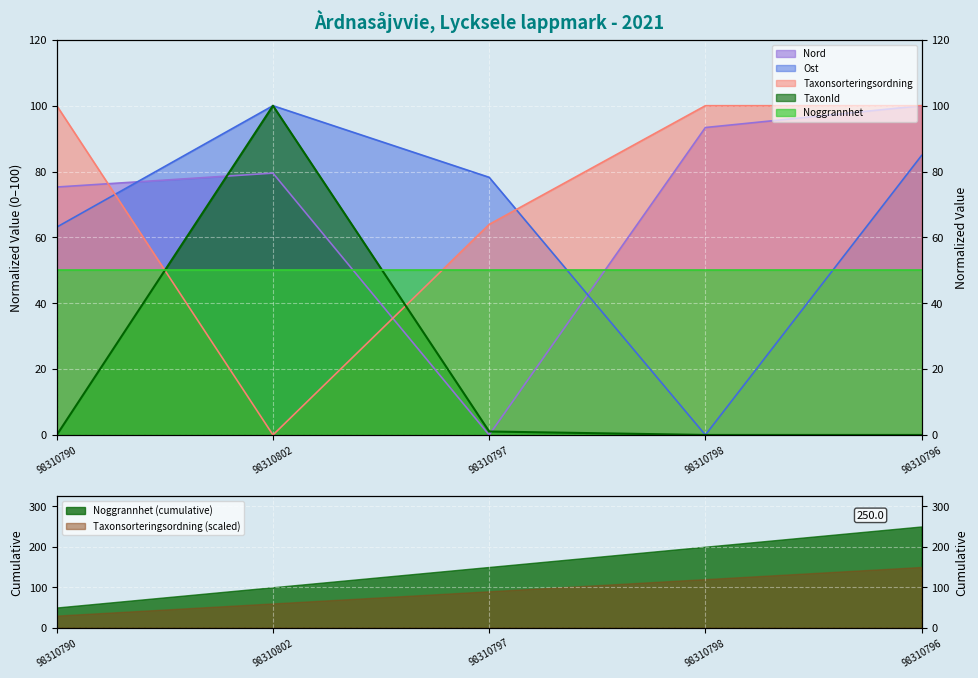

What is the maximum value shown in the chart?

100.0